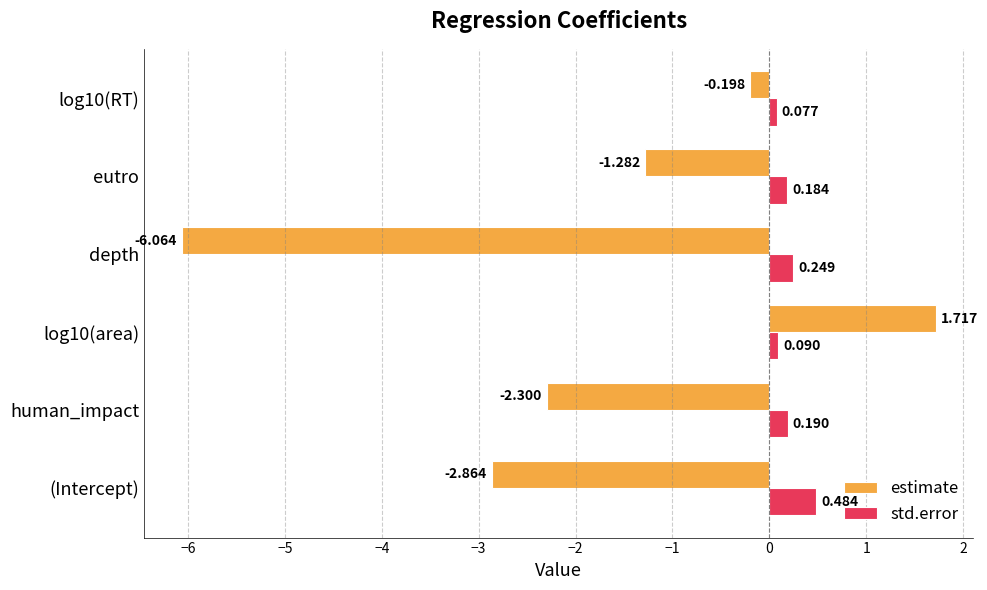

Which series has the largest range (max minus min)?

estimate